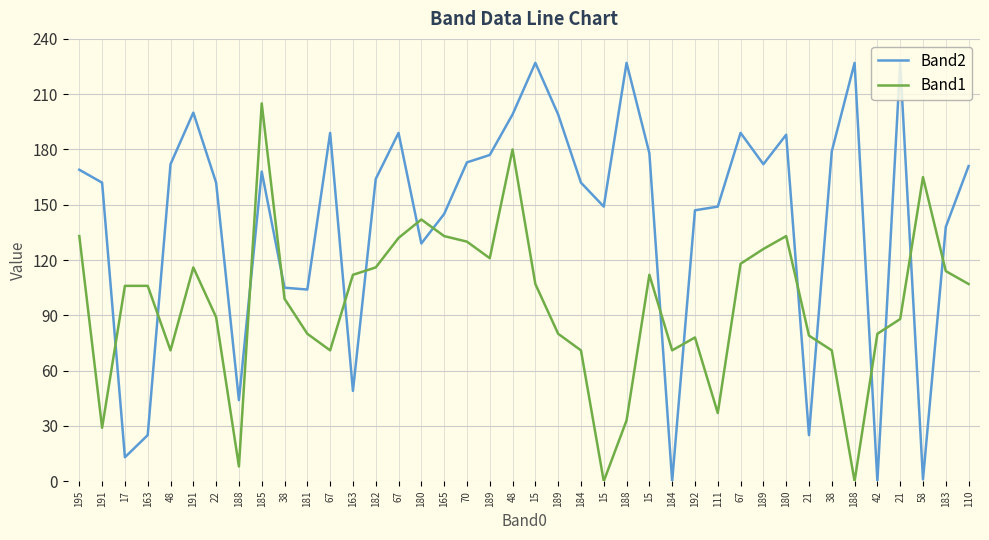

List the series in order of their overall mean, highest first.

Band2, Band1